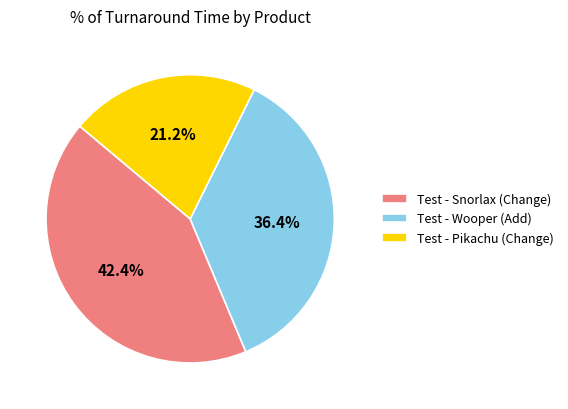

What is the largest slice in the pie chart?

Test - Snorlax (Change)